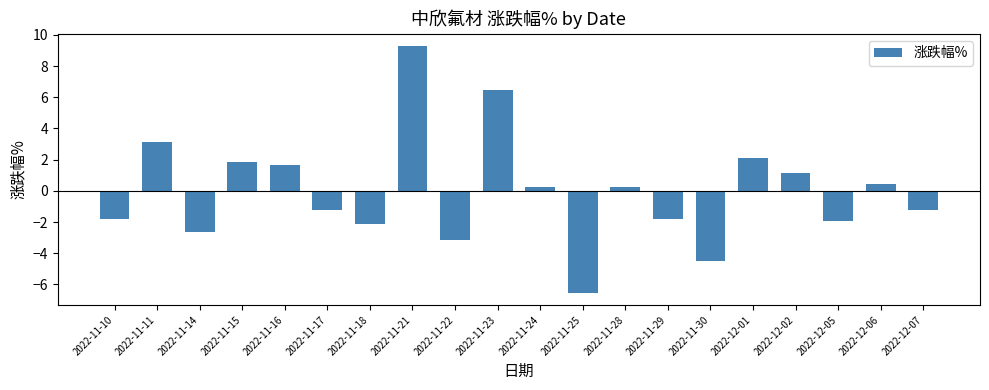

Where is the data nearest to the value 1?

2022-12-02